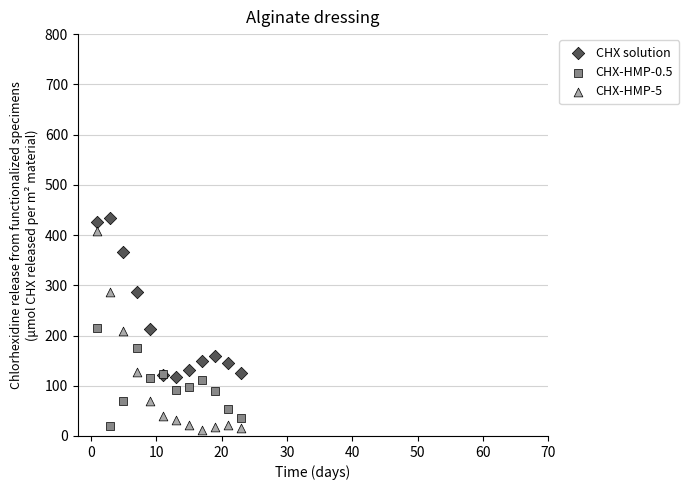

Which series reaches the maximum Y coordinate?

CHX solution